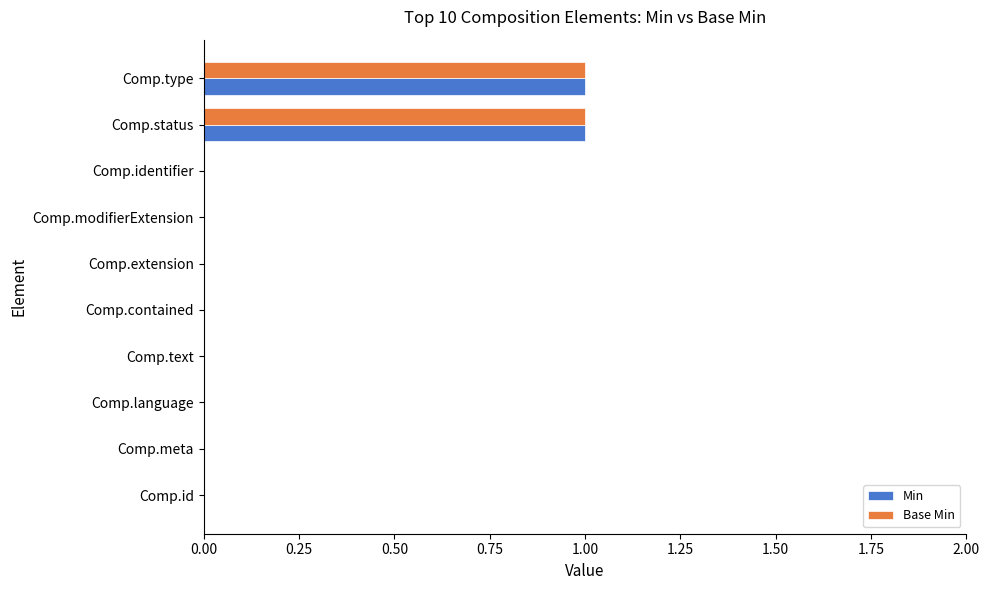

Is it true that Min equals 1 at Comp.status?

True